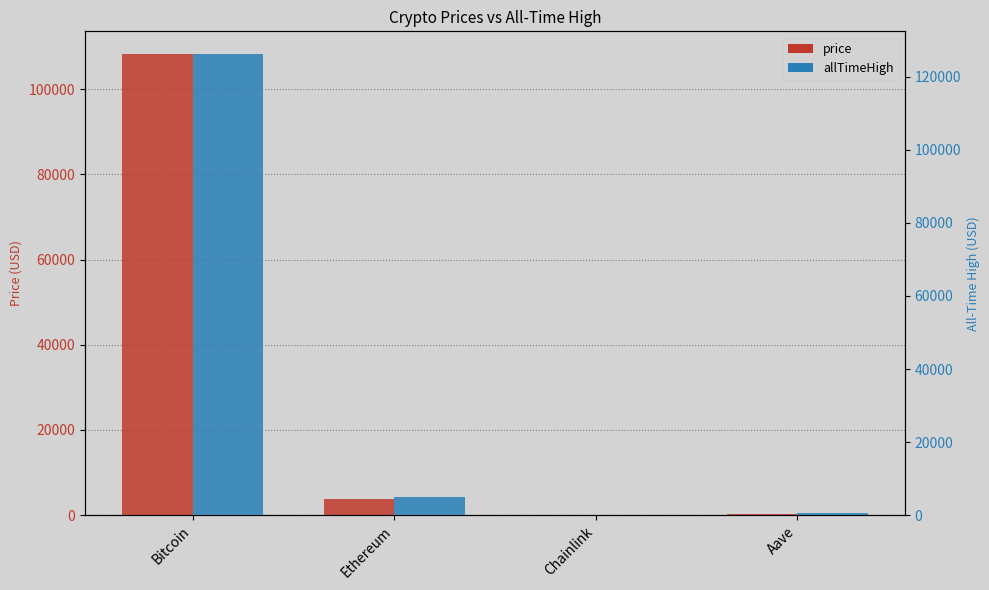

Which series has the widest spread of values?

allTimeHigh